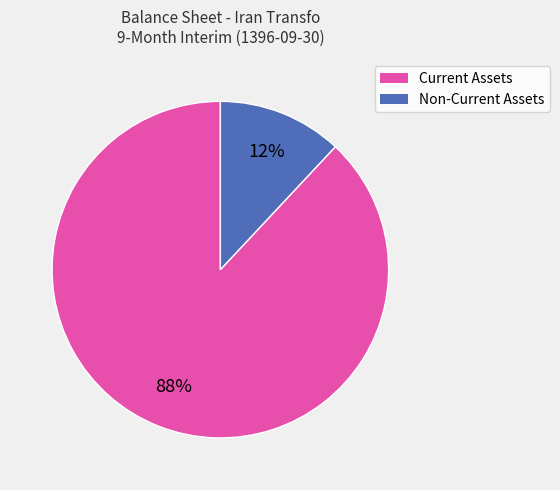

To the nearest percent, what is the average slice percentage?

50%